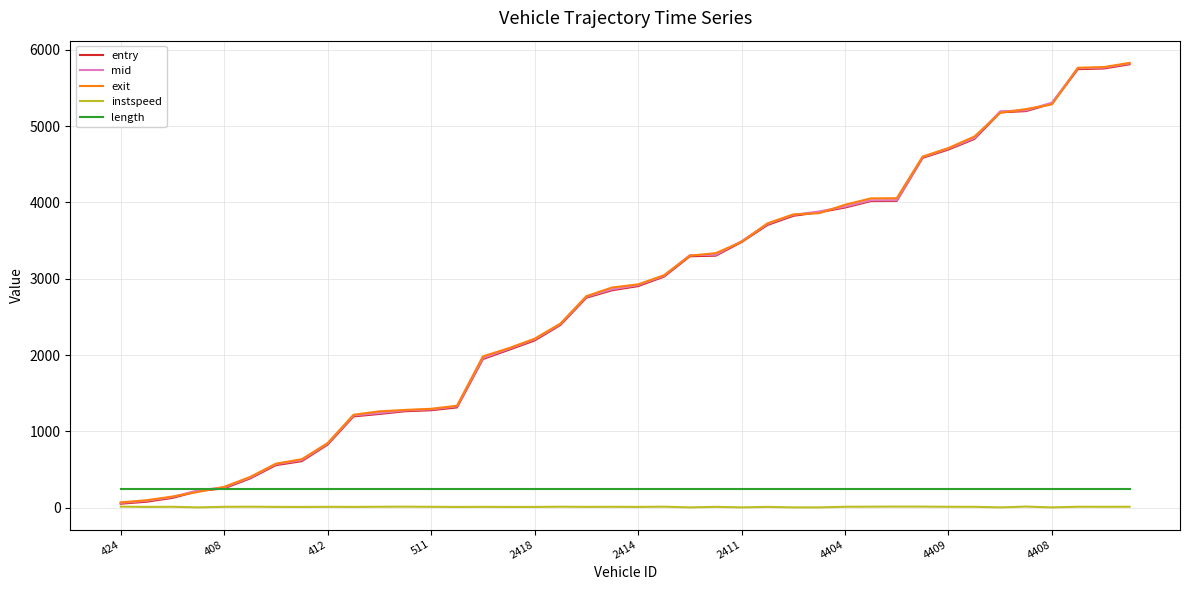

What is the highest value of the length series?

245.3